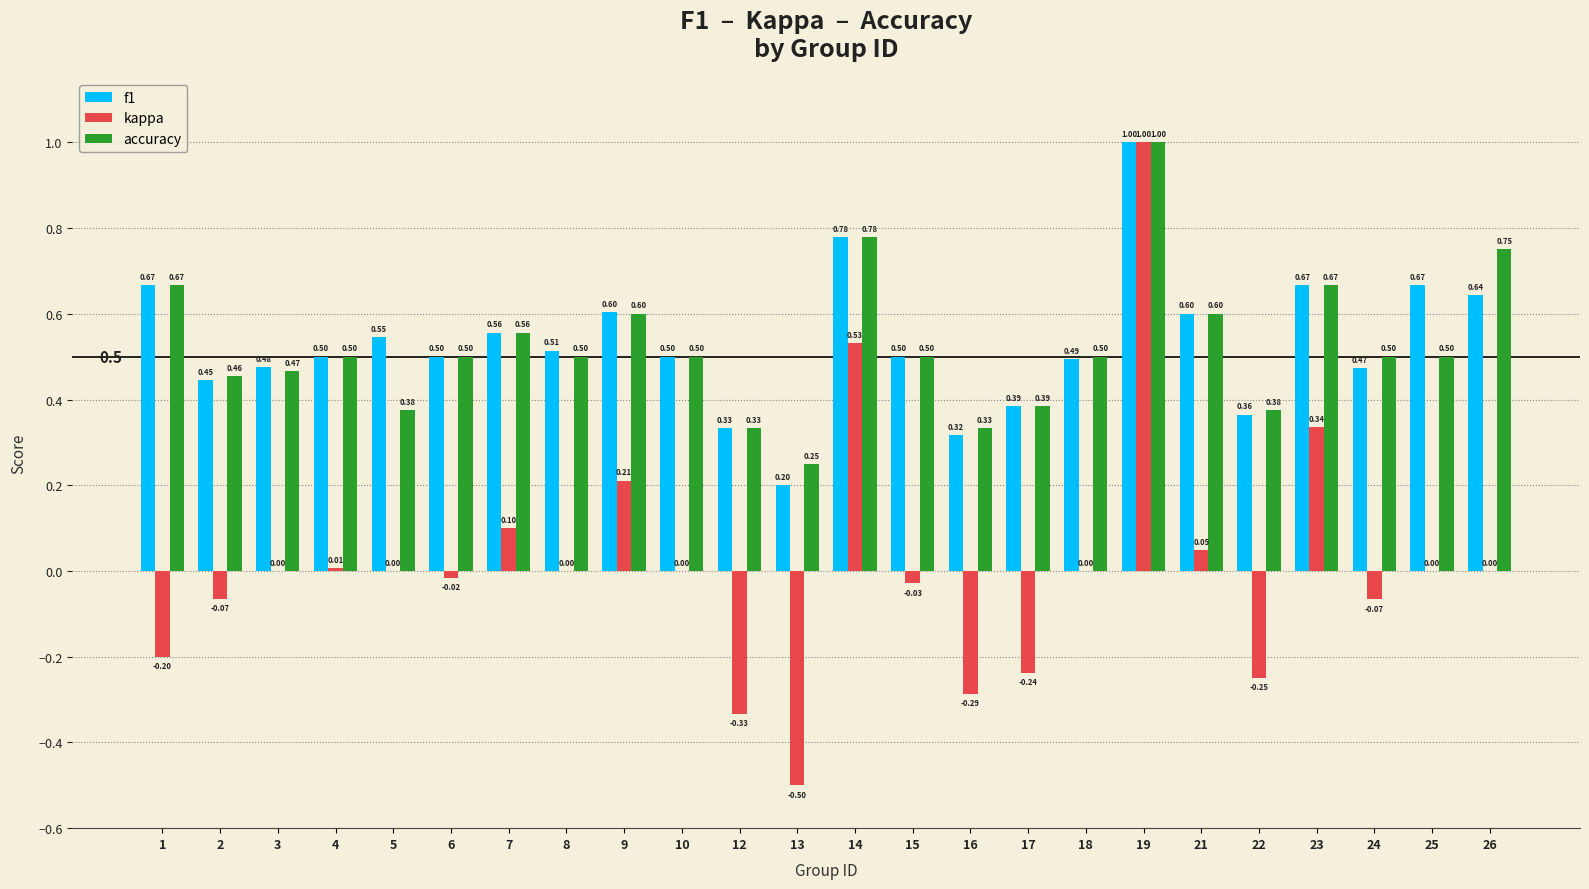

What is the sum of all accuracy values?

12.6